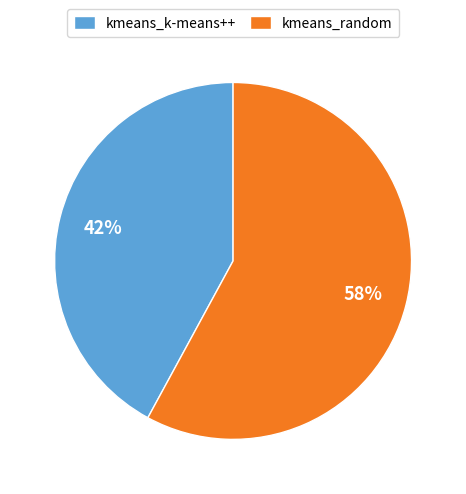

What percentage is the kmeans_random slice, to the nearest percent?

58%